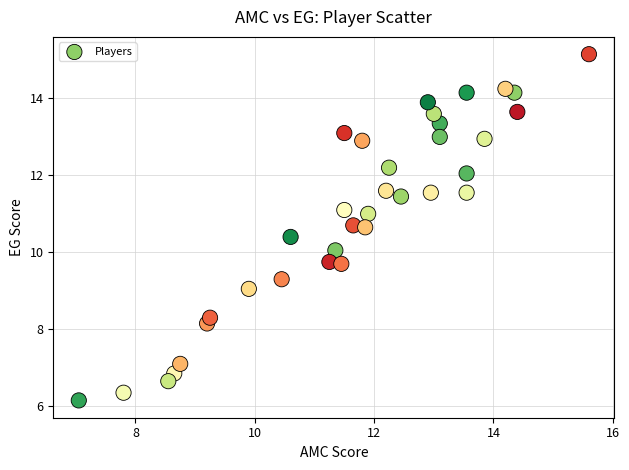

What is the range of Y values (max minus min)?

9.0